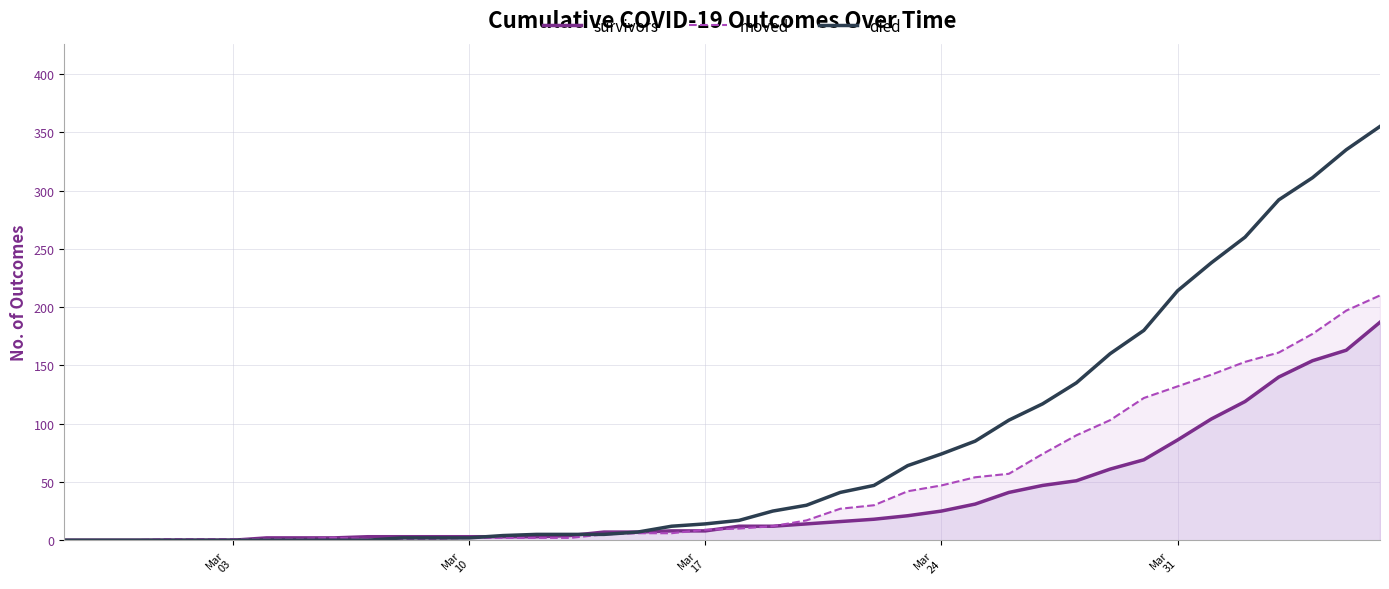

Rank the series by their average value, from highest to lowest.

died, moved, survivors